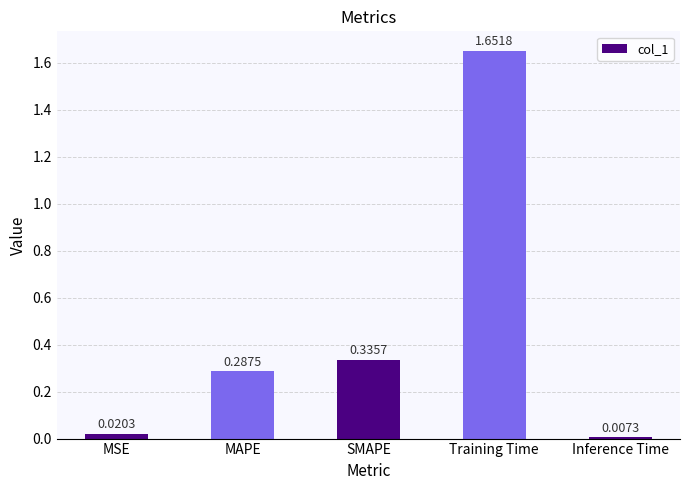

What is the sum of the values at SMAPE and MSE?

0.4